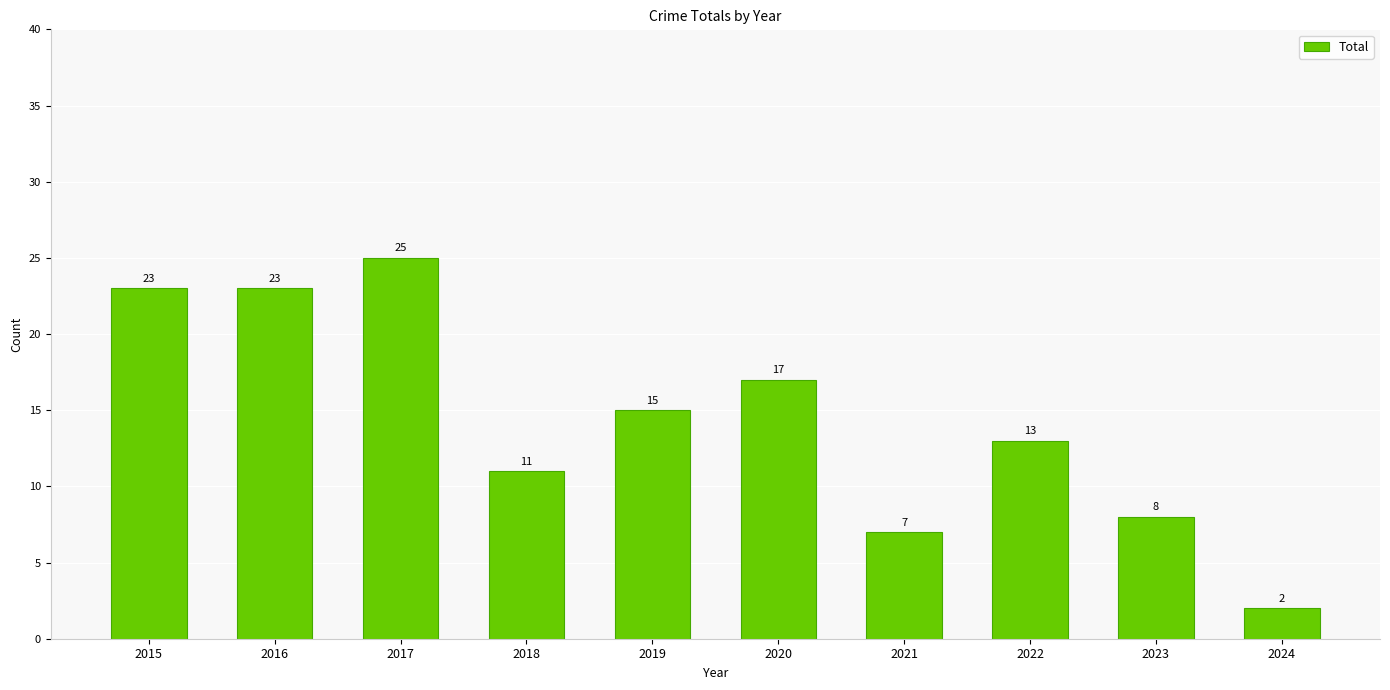

Reading right to left, what are all the values shown in this chart?

2	8	13	7	17	15	11	25	23	23